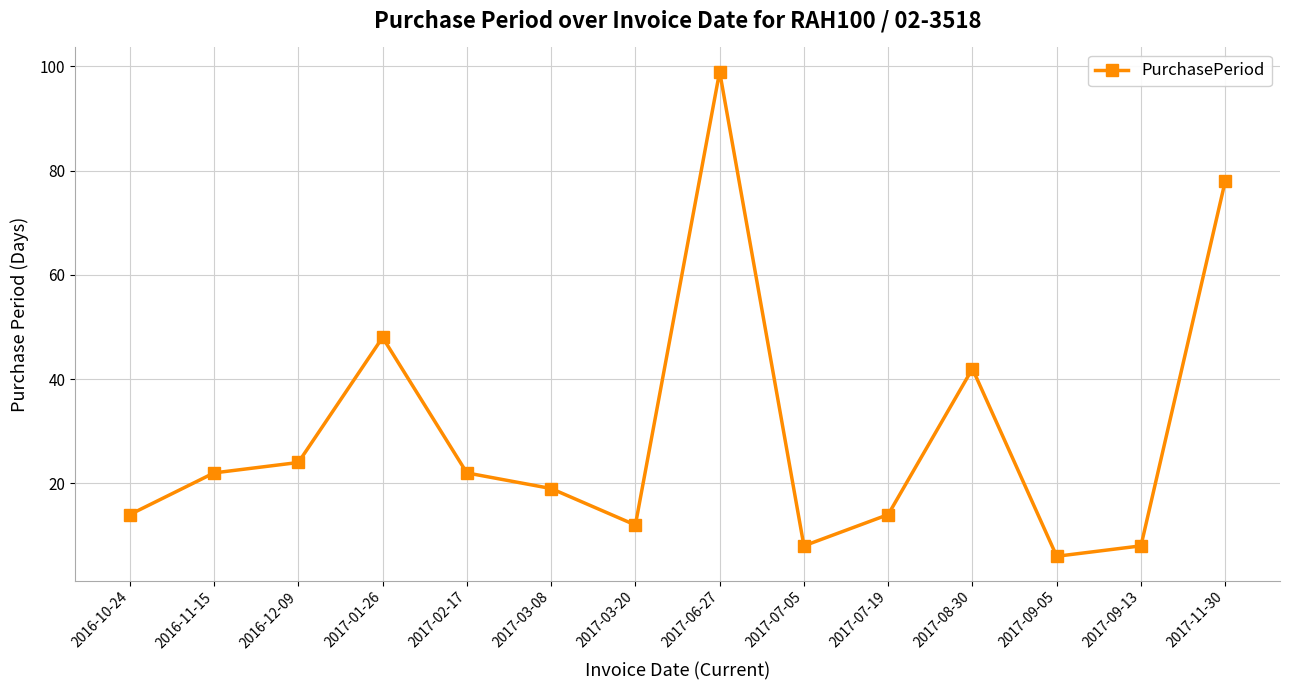

Reading left to right, extract all data points from this chart.

14	22	24	48	22	19	12	99	8	14	42	6	8	78